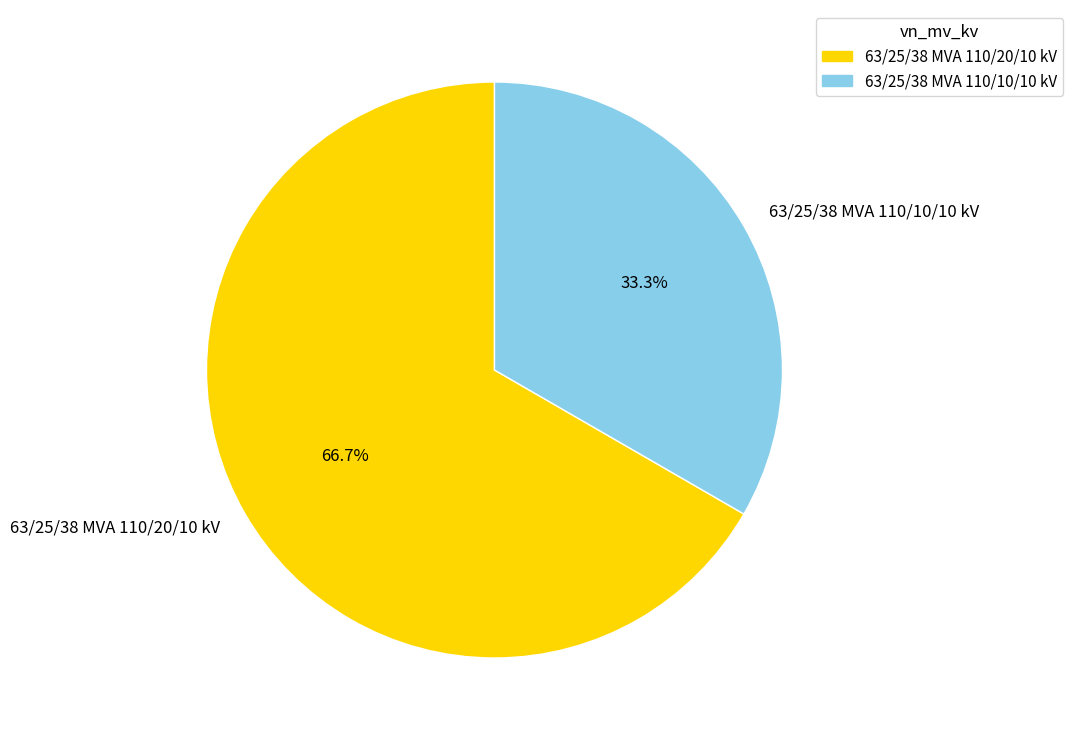

Which has a higher value, 63/25/38 MVA 110/20/10 kV or 63/25/38 MVA 110/10/10 kV?

63/25/38 MVA 110/20/10 kV